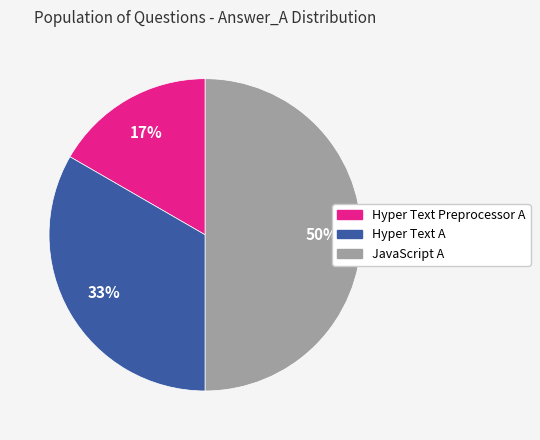

True or false: Hyper Text Preprocessor A accounts for 10% of the total.

False